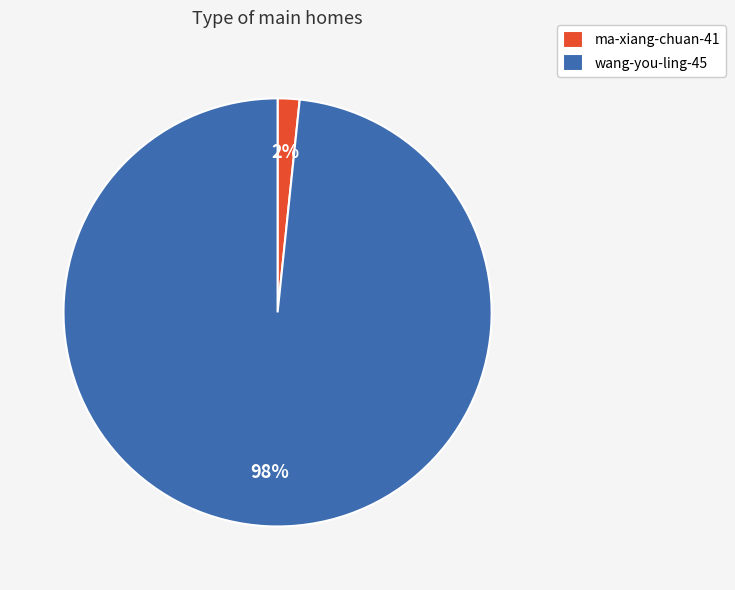

To the nearest percent, what is the average slice percentage?

50%